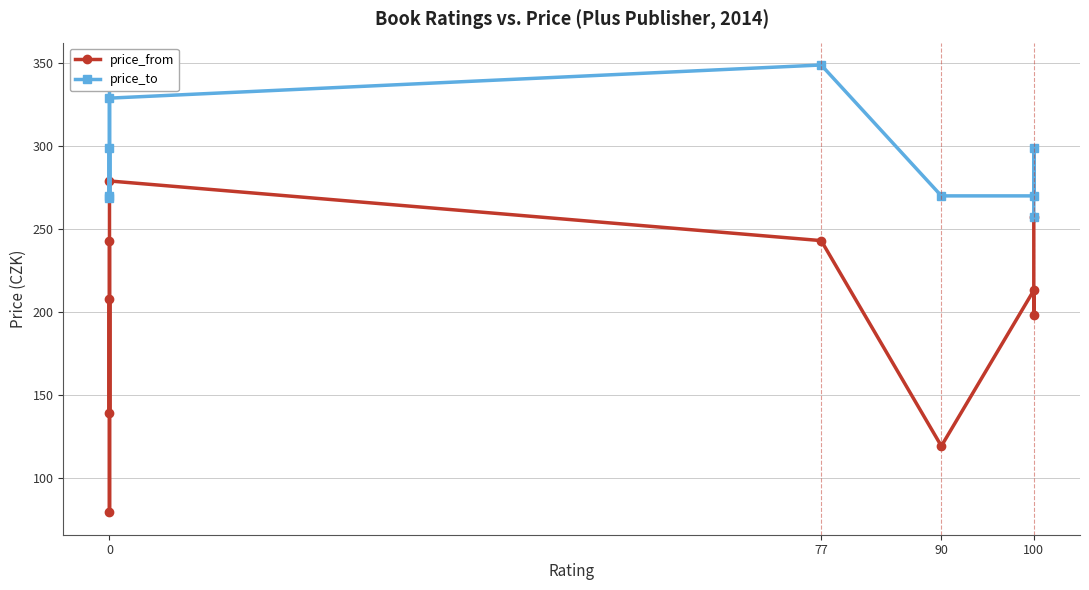

List the series in order of their overall mean, highest first.

price_to, price_from